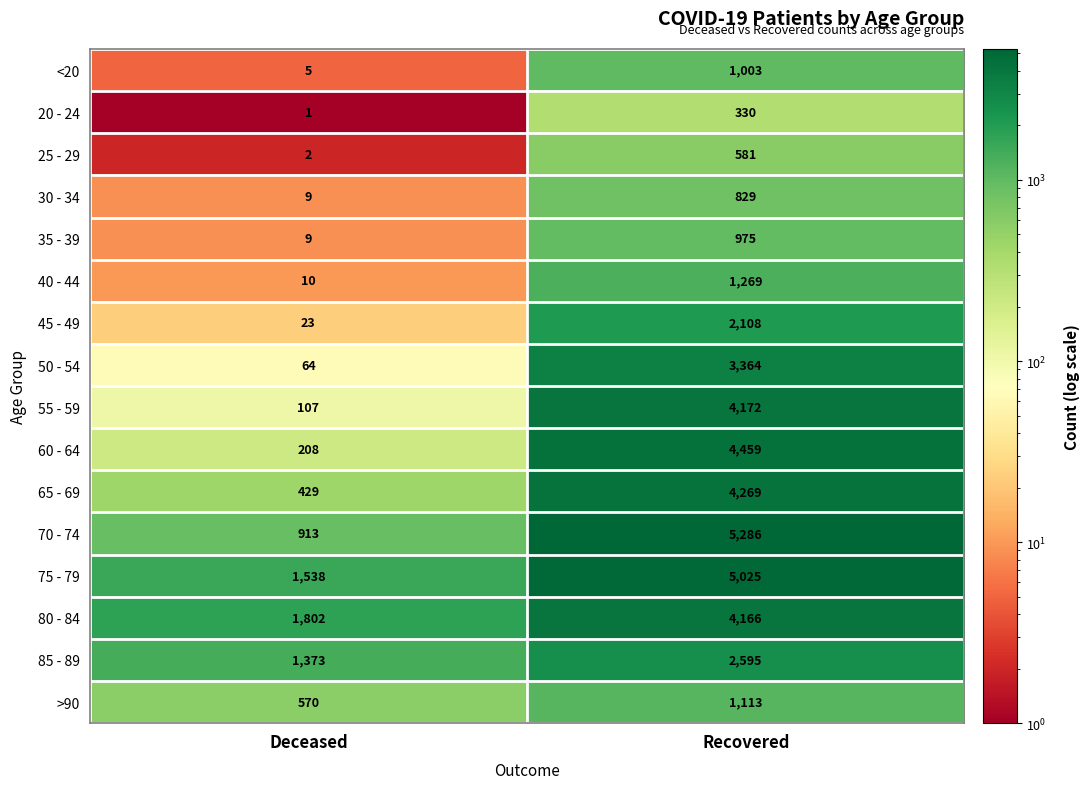

Which category has the lowest value across all series?

Deceased